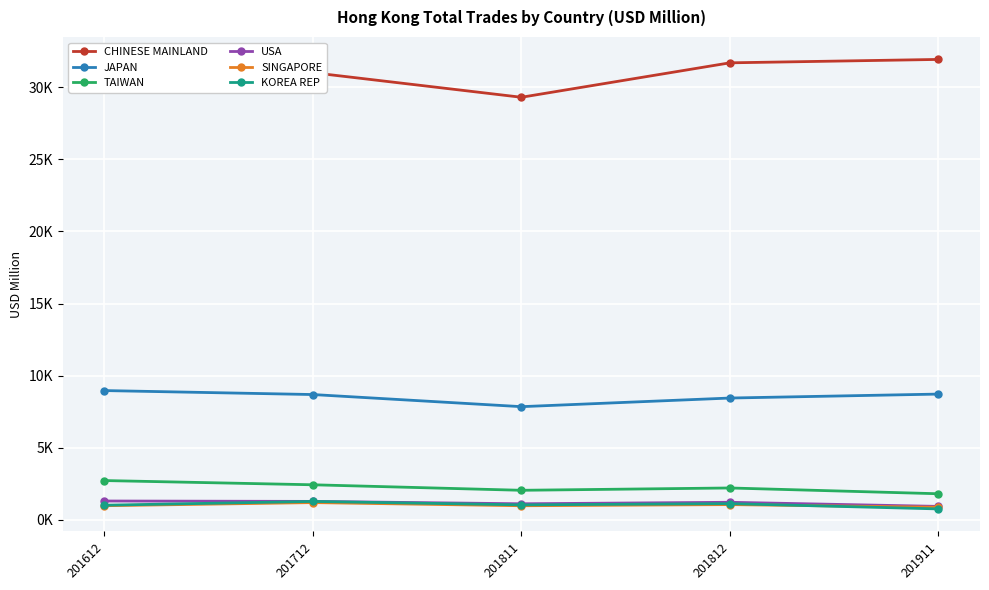

In TAIWAN, how many points are higher than both neighbors (excluding endpoints)?

1